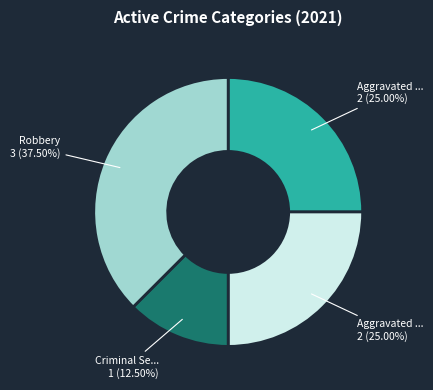

How many segments does this pie chart have?

4